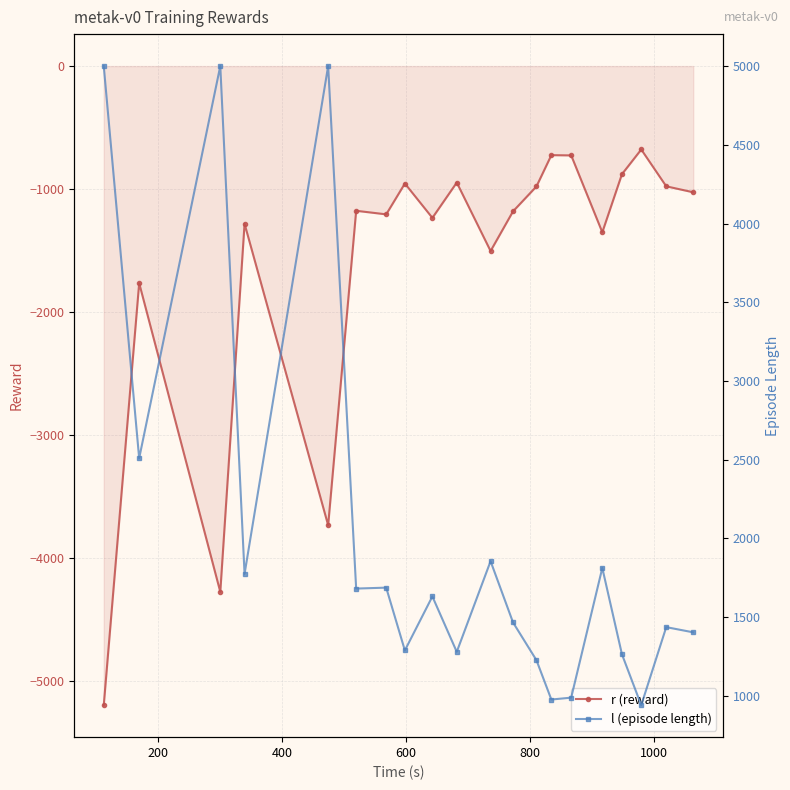

What is the highest value of the r (reward) series?

-677.8